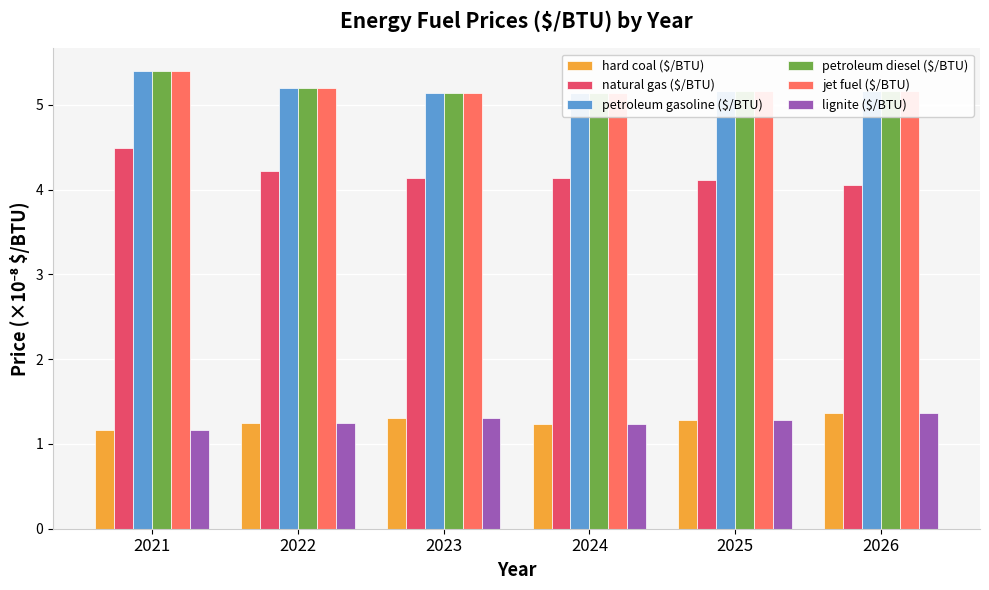

How many bars are there in each group?

6